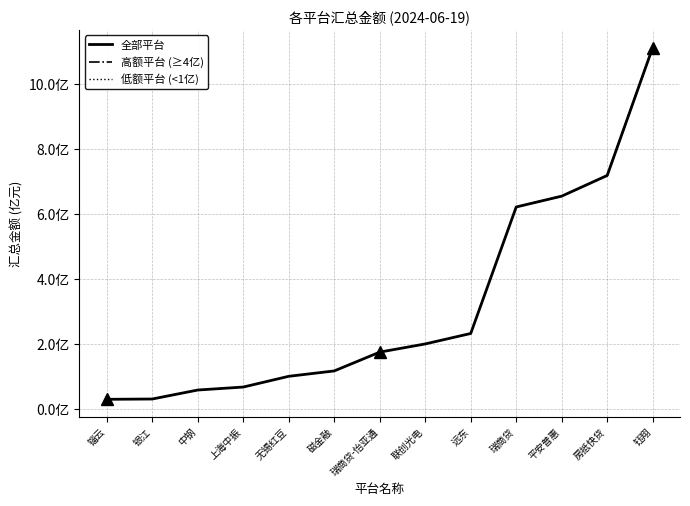

What are all the series names shown in the legend?

全部平台, 高额平台 (≥4亿), 低额平台 (<1亿)